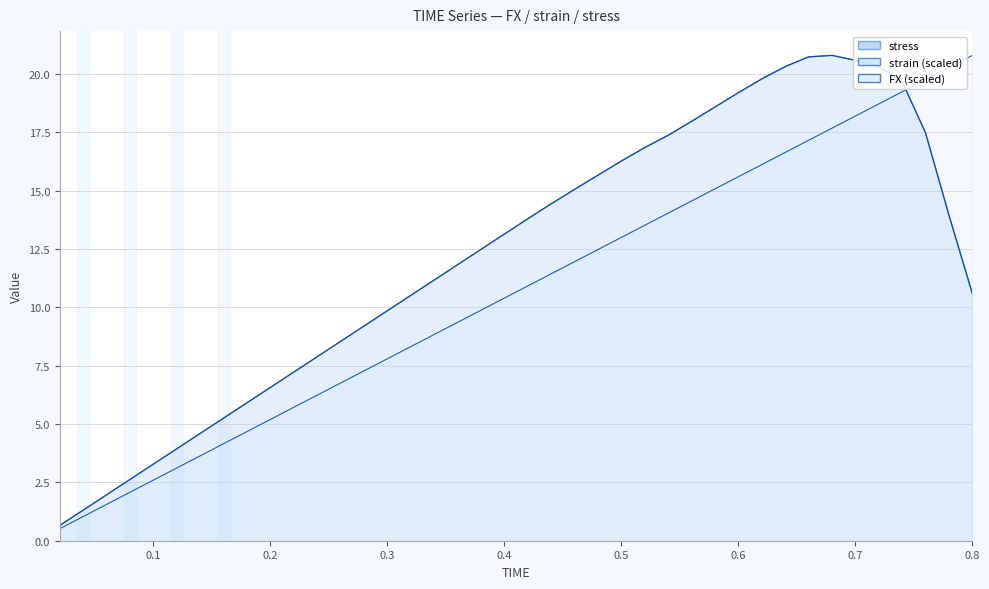

Which series has the largest range (max minus min)?

strain